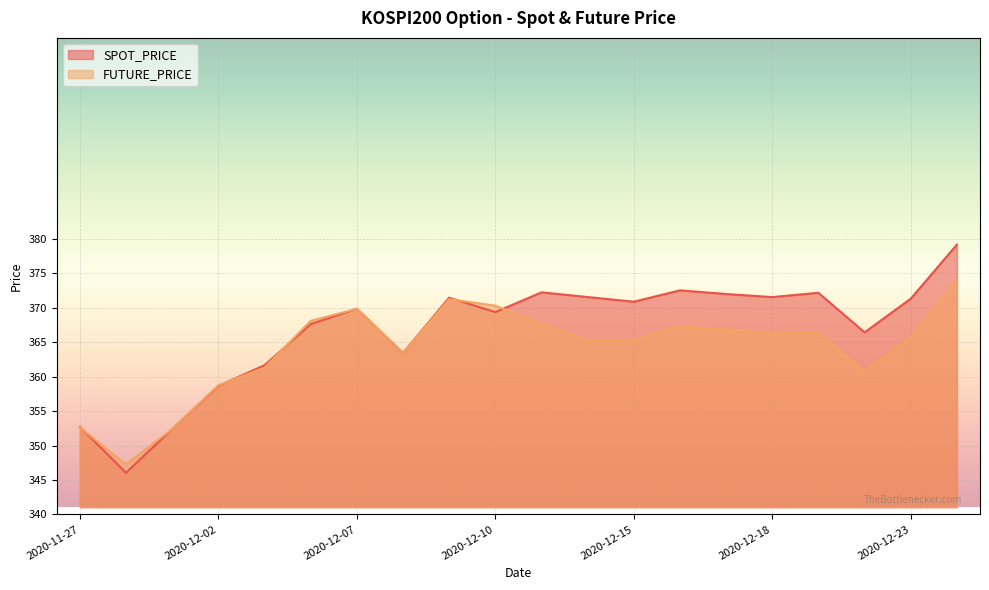

What is the smallest value displayed?

346.1